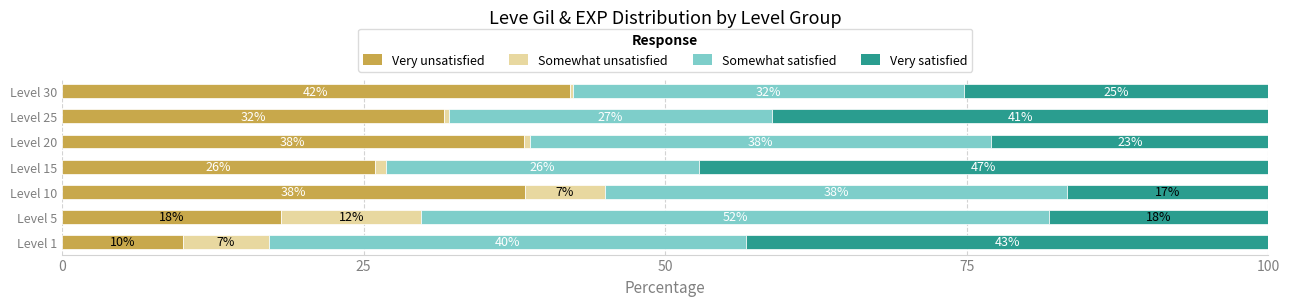

What are all the series names shown in the legend?

Very unsatisfied, Somewhat unsatisfied, Somewhat satisfied, Very satisfied